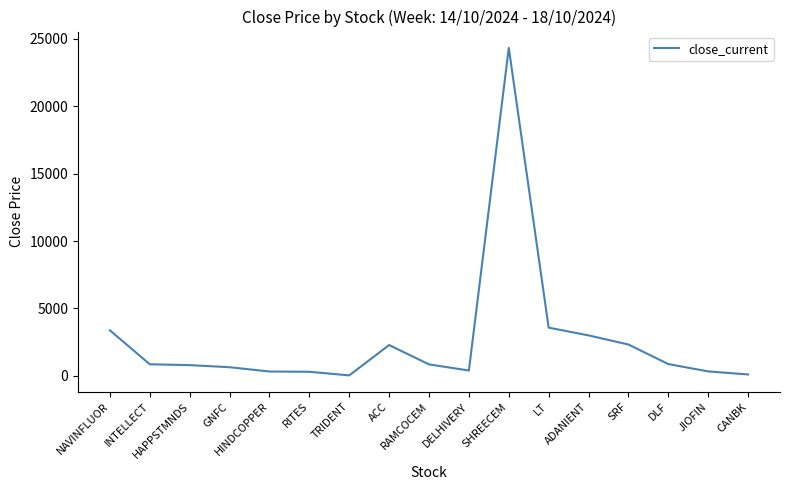

List the labels in order of value, largest first.

SHREECEM, LT, NAVINFLUOR, ADANIENT, SRF, ACC, DLF, INTELLECT, RAMCOCEM, HAPPSTMNDS, GNFC, DELHIVERY, JIOFIN, HINDCOPPER, RITES, CANBK, TRIDENT